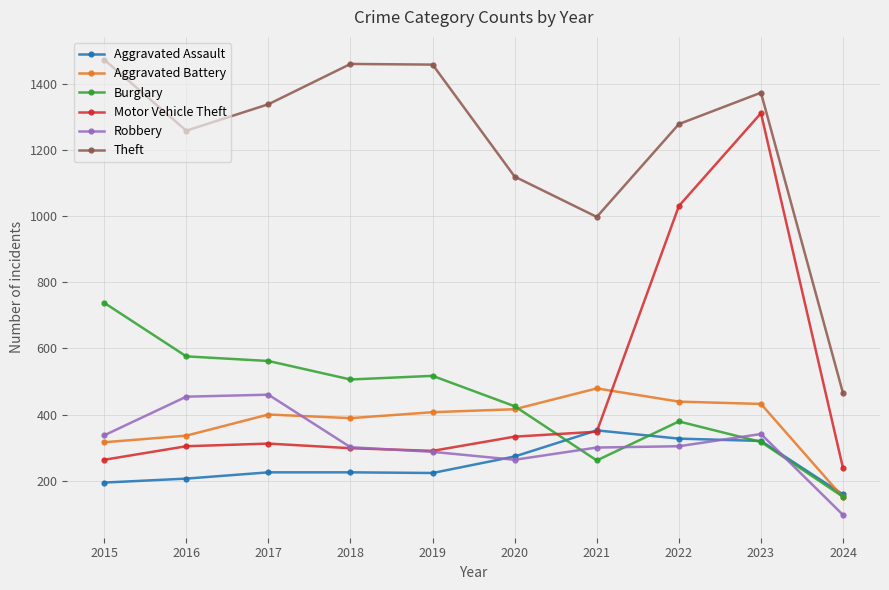

True or false: Robbery and Aggravated Battery intersect in this chart.

True